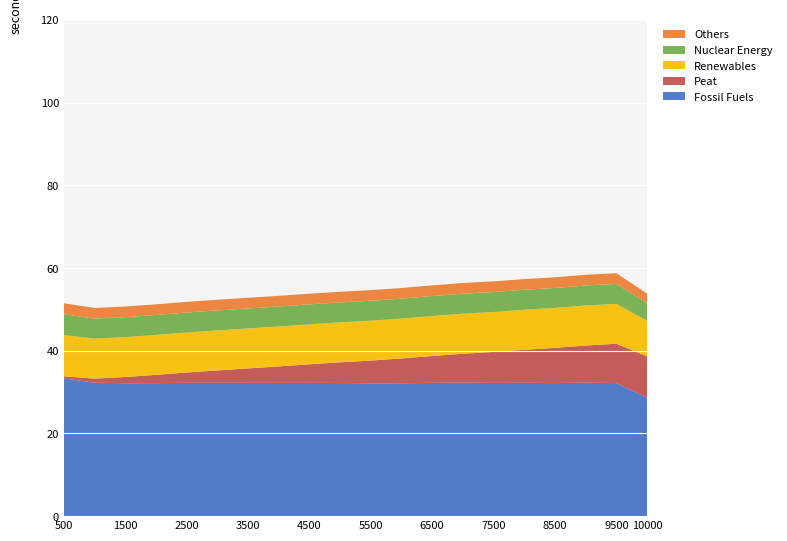

What is the highest value of the Fossil Fuels series?

33.3